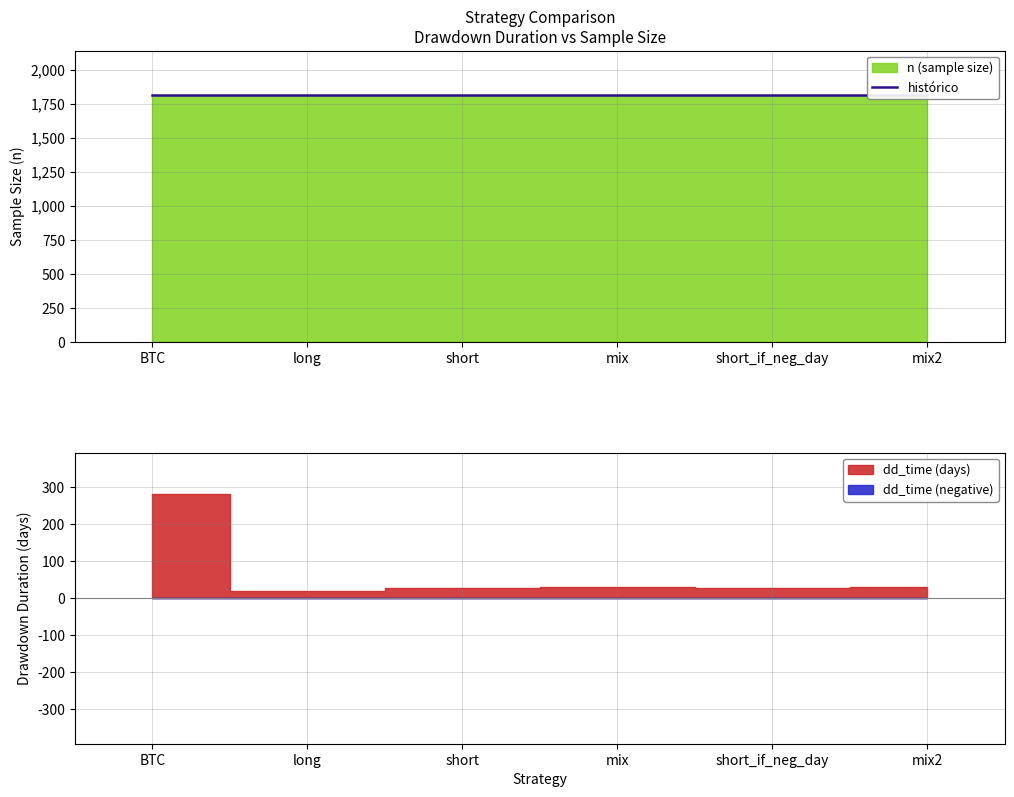

At BTC, list the series in order from smallest to largest.

dd_time, n